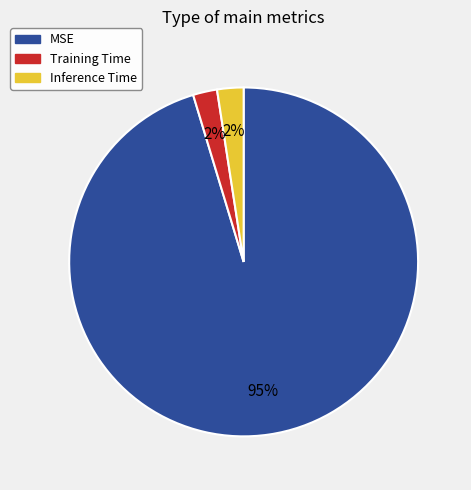

What is the largest slice in the pie chart?

MSE